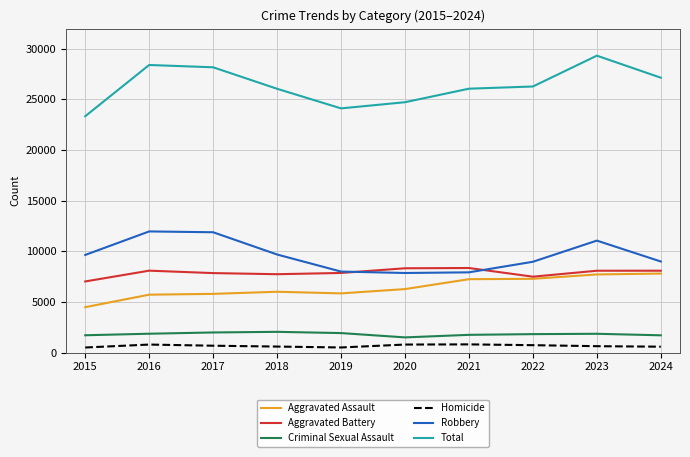

The Robbery series shows 19319 at 2023. True or false?

False